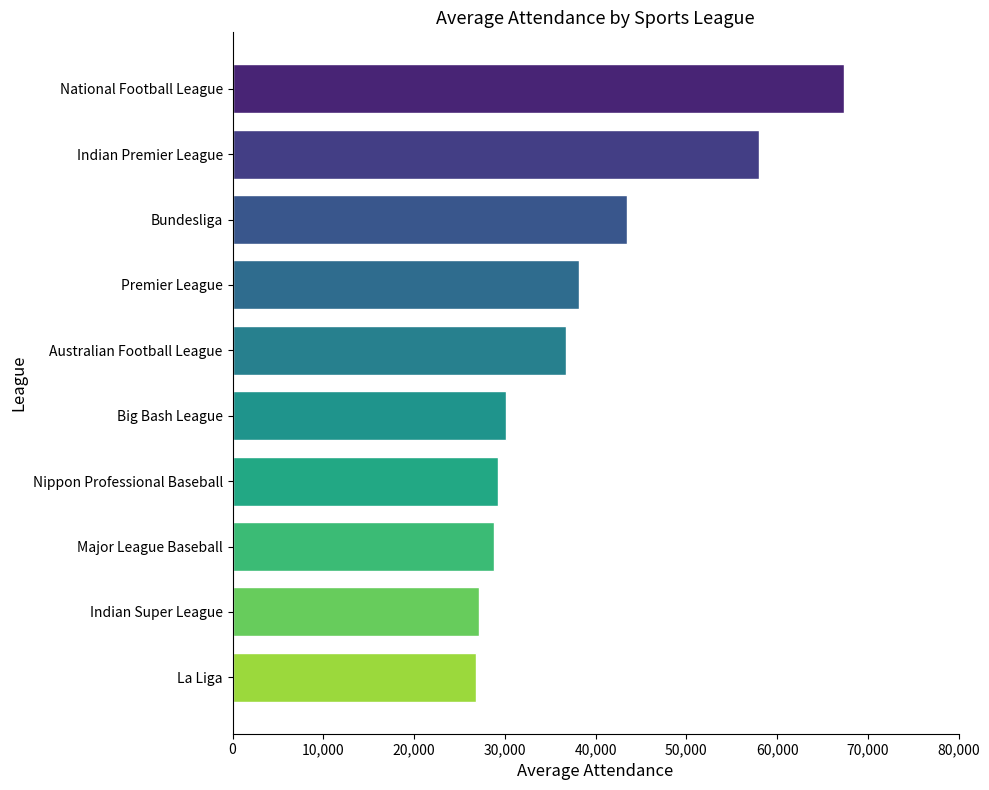

Where is the data nearest to the value 47124?

Bundesliga